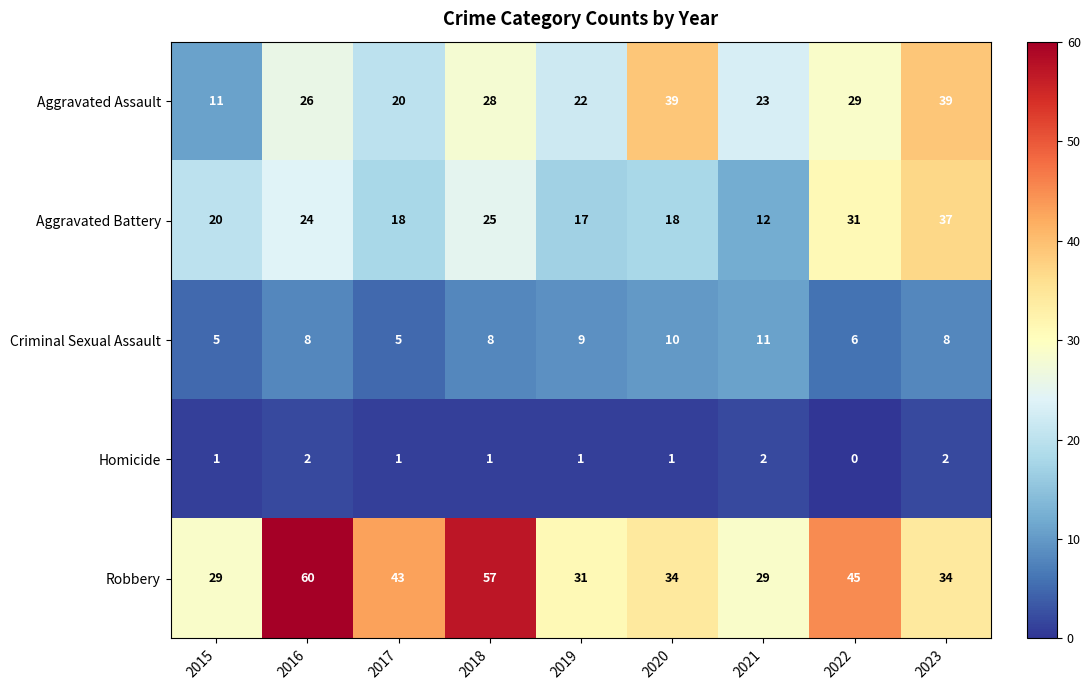

Which category has the highest value in the Criminal Sexual Assault series?

2021